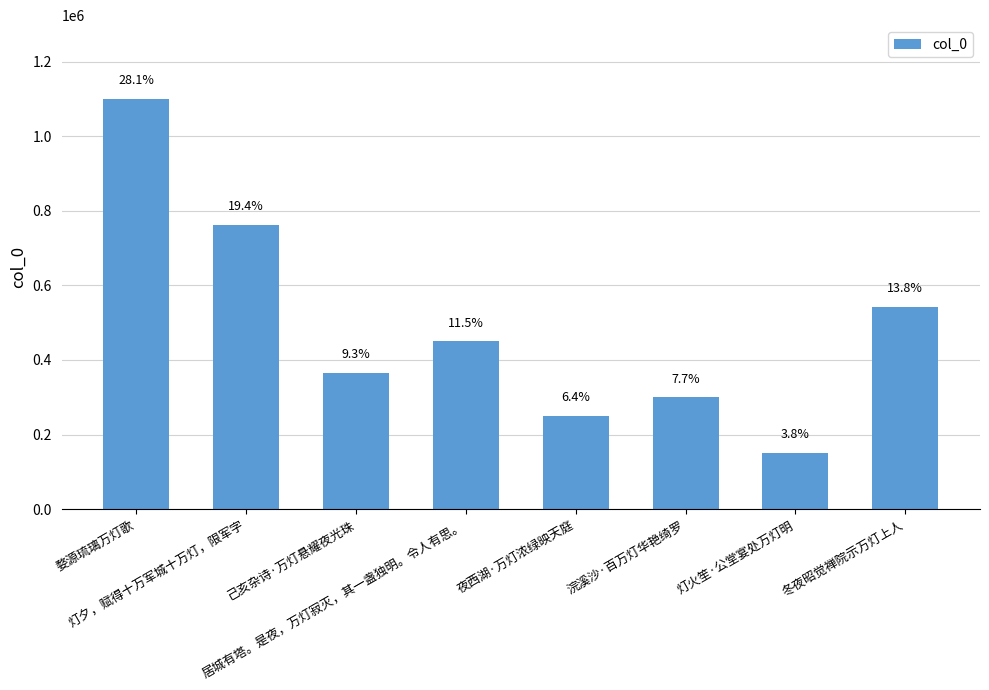

Reading left to right, list all the values displayed in this chart.

1100633	762573	365675	450094	249277	300066	150851	542203